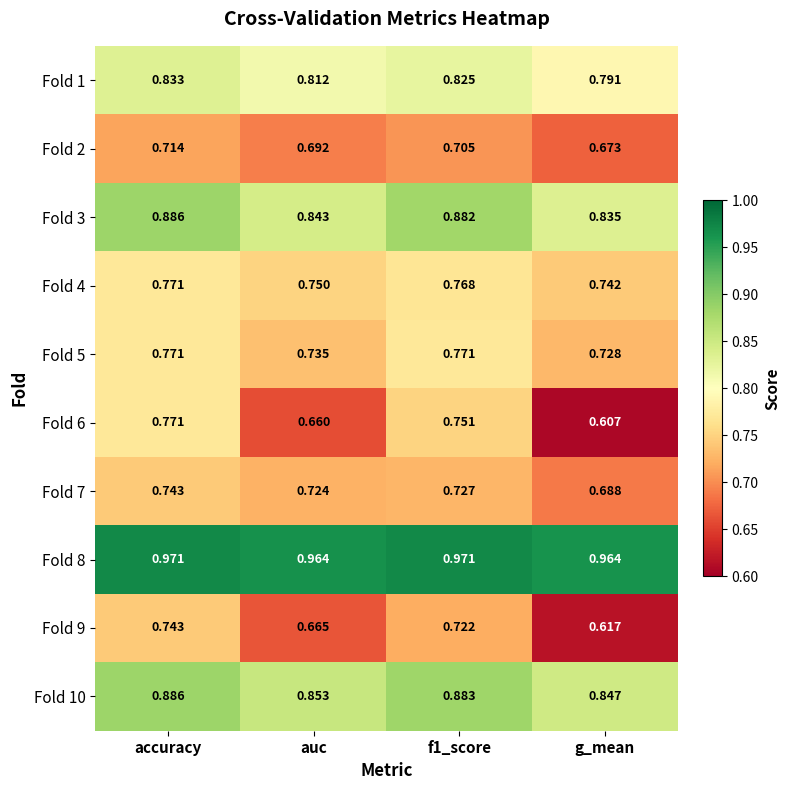

Which series has the widest spread of values?

Fold 6